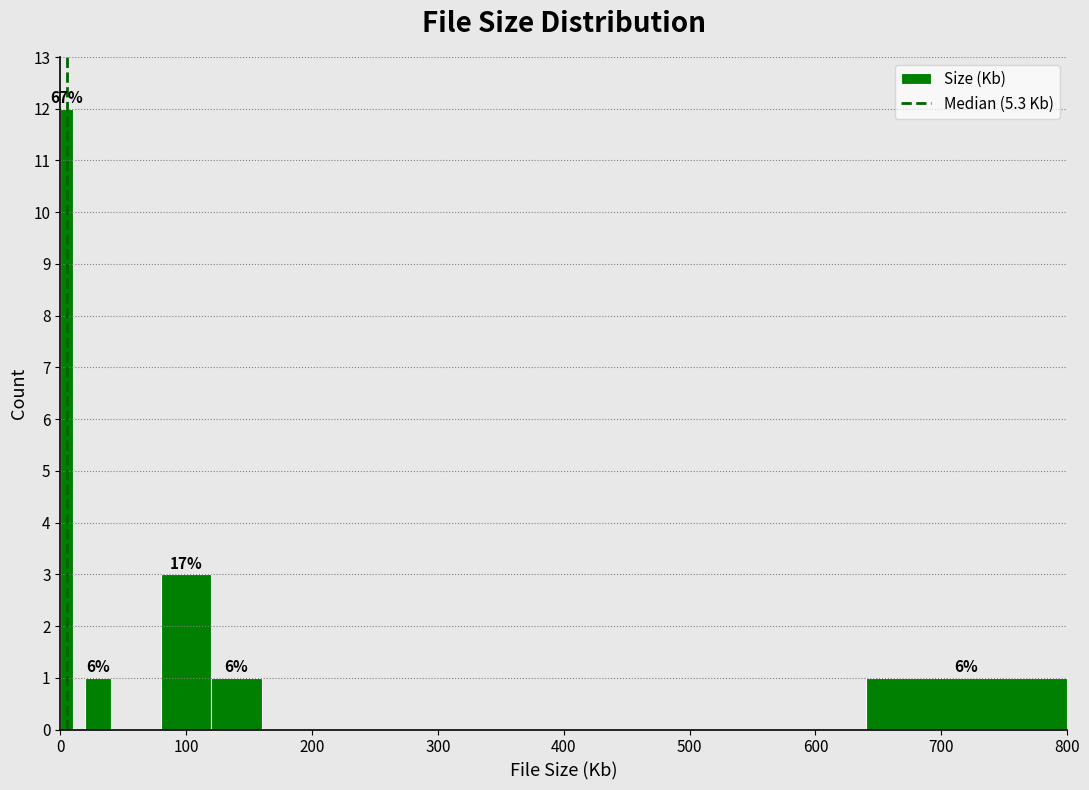

Around what value on the x-axis is the tallest bar? Give the approximate position of its centre, as read against the axis.

10